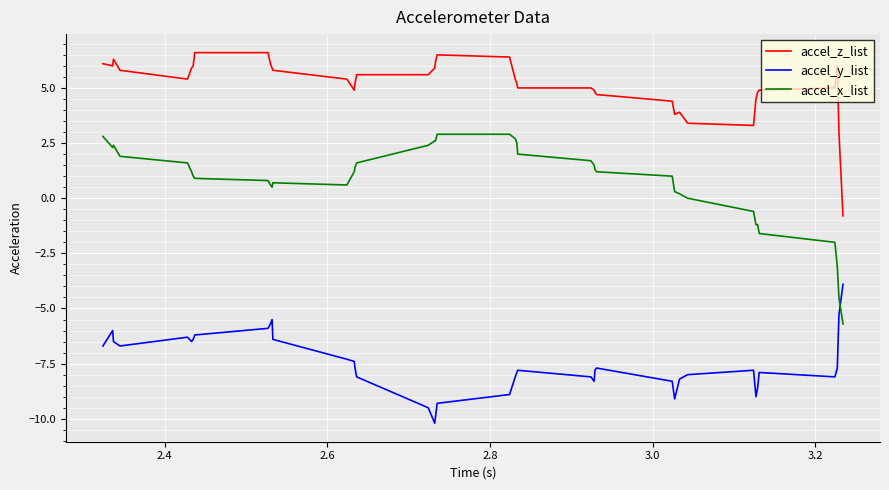

Which series has the largest total across all categories?

accel_z_list